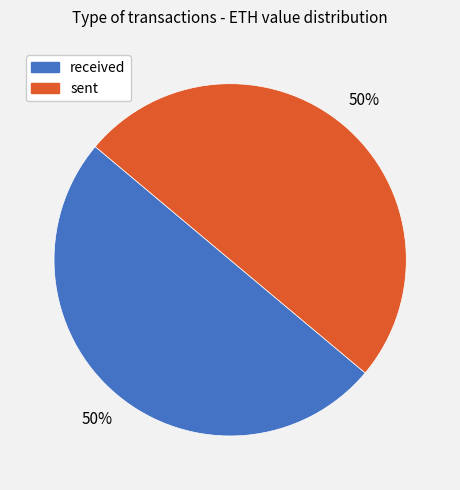

What is the ratio of the value at sent to the value at received?

1.0